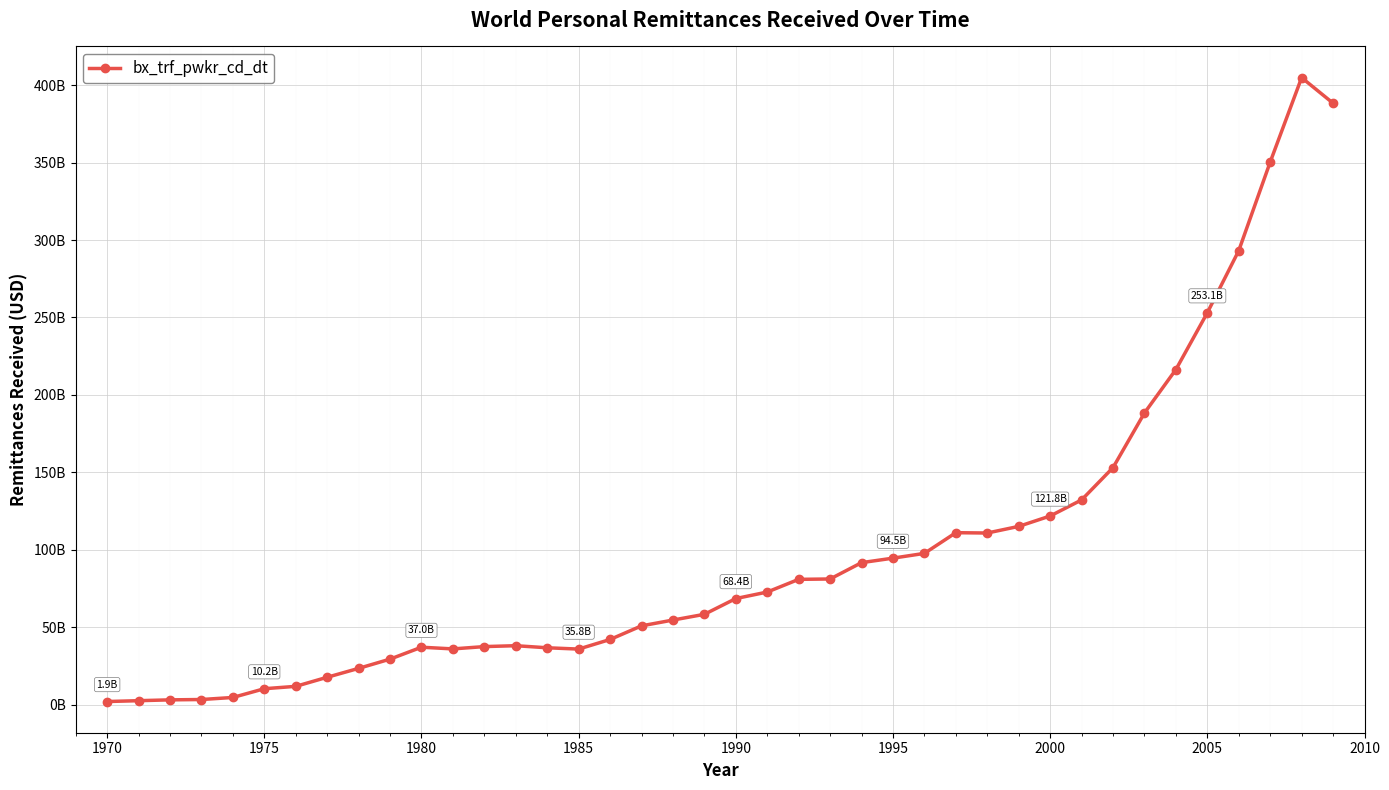

Does the chart have visible grid lines?

Yes